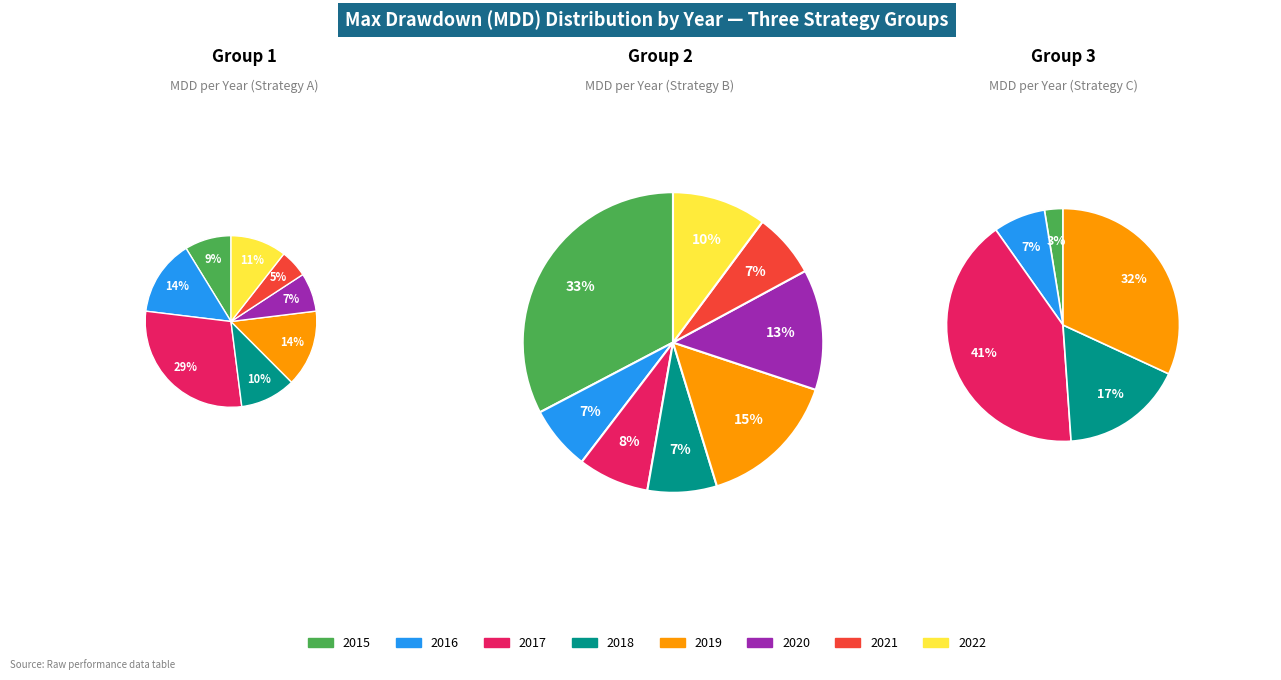

What is the largest slice in the pie chart?

2017